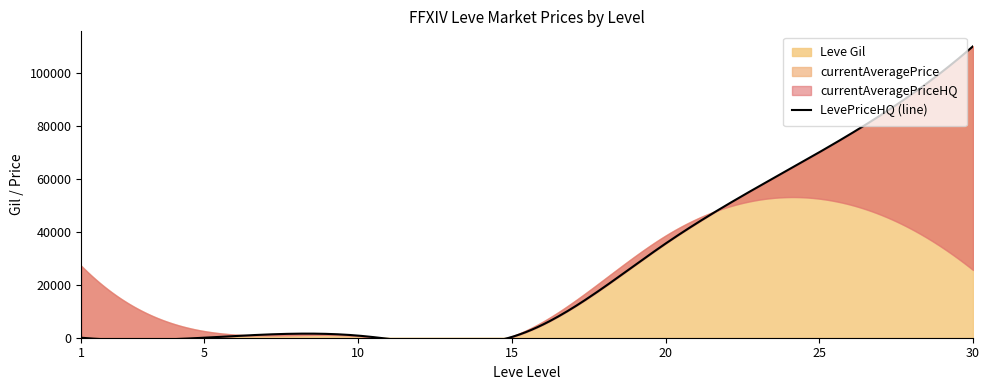

How many data points in currentAveragePrice are less than 25586?

3